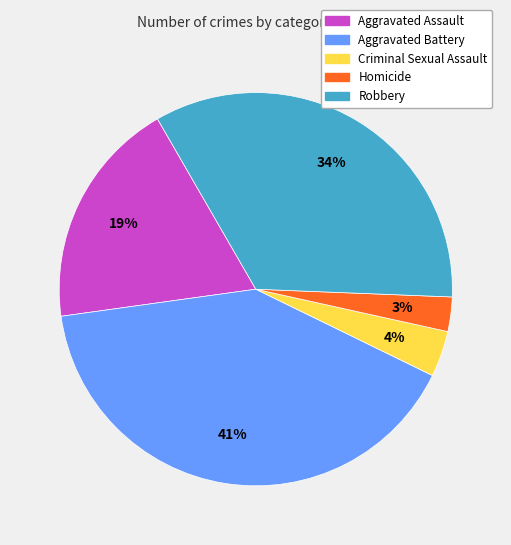

To the nearest percent, what portion does Aggravated Assault represent?

19%